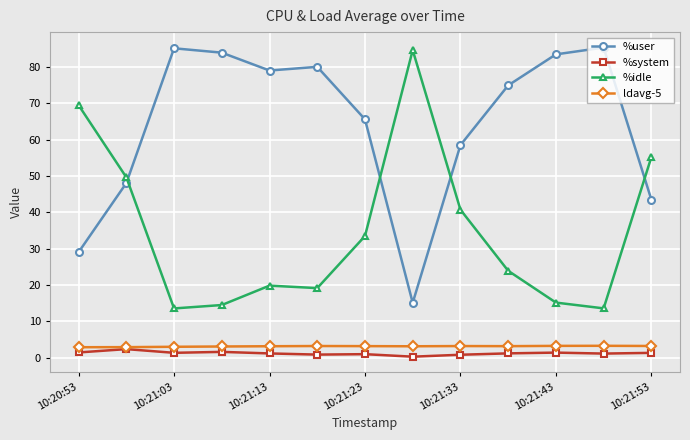

At how many categories does at least one series exceed 35?

13